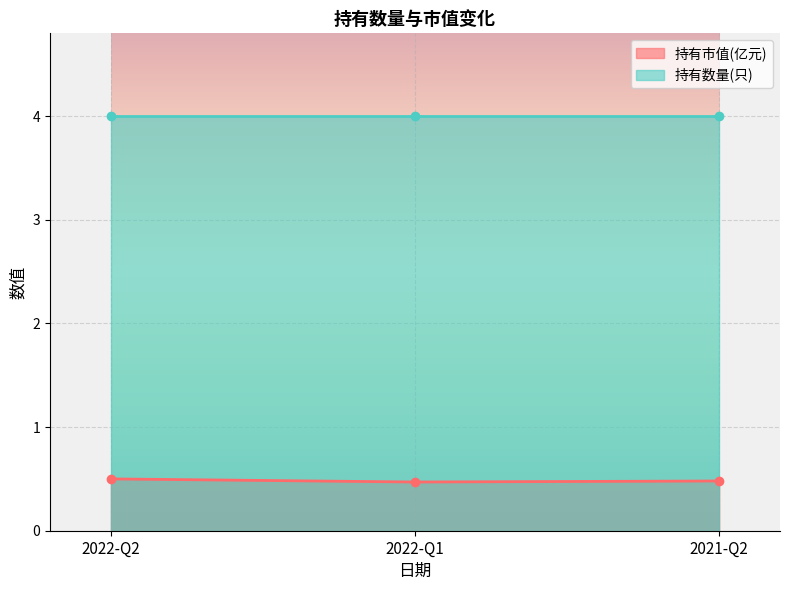

Is it true that the value at 2022-Q1 is 0.5?

True